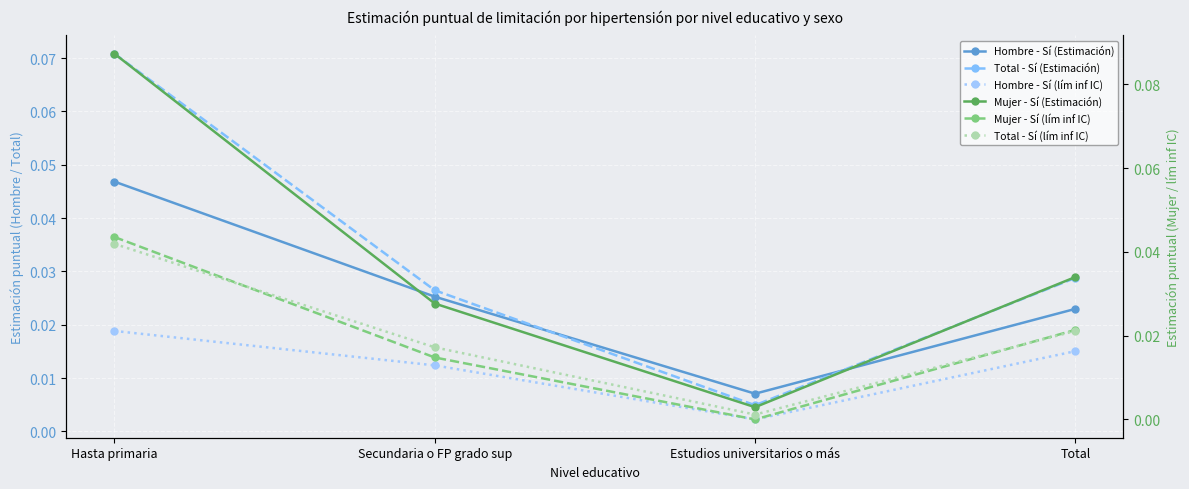

Which series ends up on top after the final intersection of Mujer - Sí (Estimación) and Hombre - Sí (Estimación)?

Mujer - Sí (Estimación)